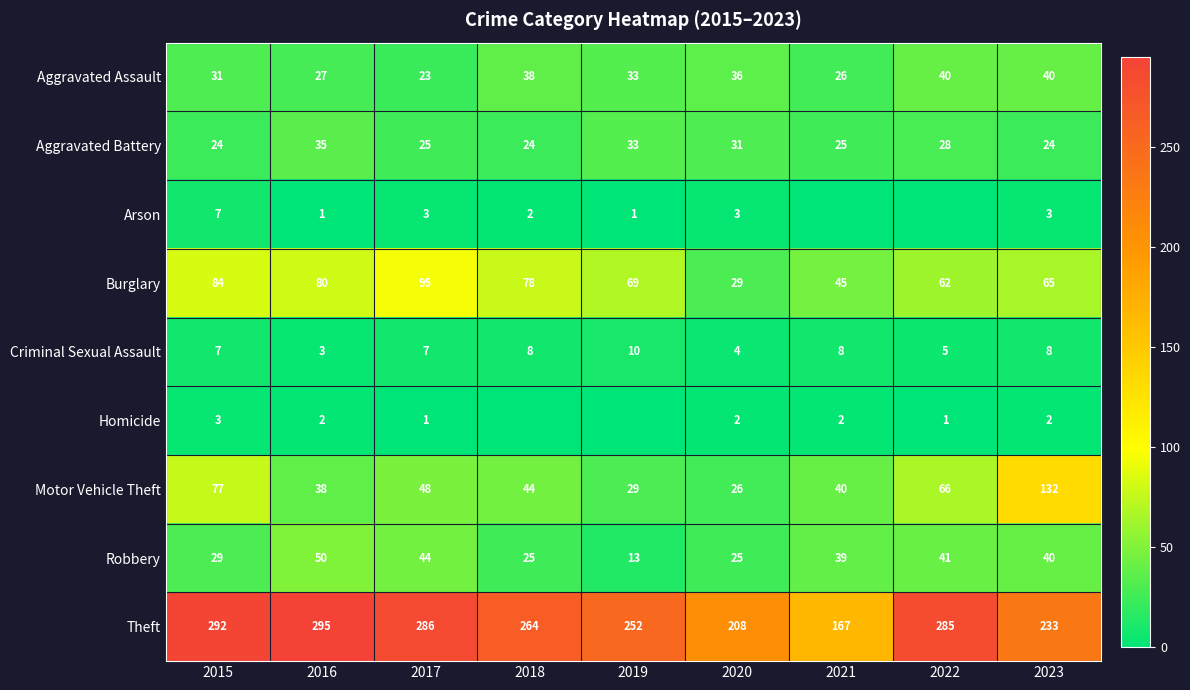

At how many categories does at least one series exceed 253?

5